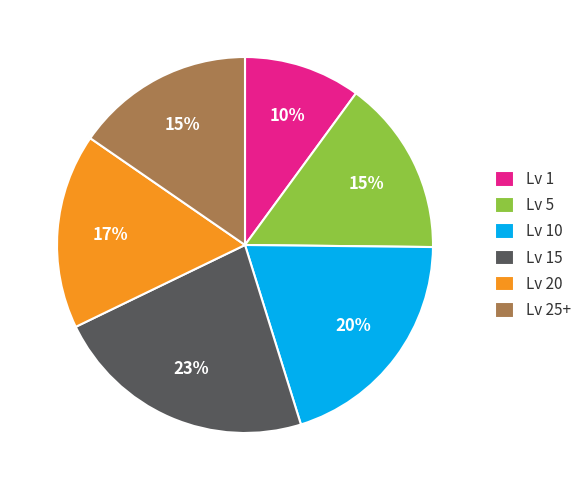

Is it true that Lv 25+ is 28% of the pie?

False